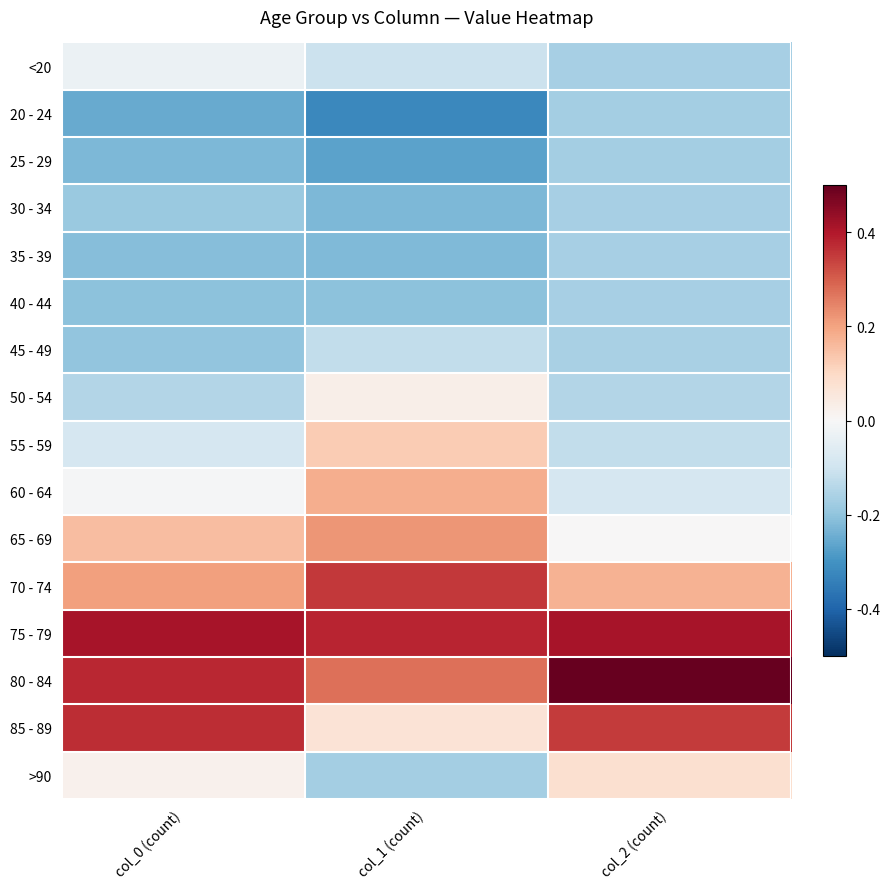

Reading left to right, list all the values displayed in this chart.

<20: col_0 (count)=-0.1	col_1 (count)=-0.5	col_2 (count)=-0.7
20 - 24: col_0 (count)=-1.1	col_1 (count)=-1.4	col_2 (count)=-0.8
25 - 29: col_0 (count)=-1.0	col_1 (count)=-1.2	col_2 (count)=-0.8
30 - 34: col_0 (count)=-0.8	col_1 (count)=-1.0	col_2 (count)=-0.7
35 - 39: col_0 (count)=-0.9	col_1 (count)=-1.0	col_2 (count)=-0.7
40 - 44: col_0 (count)=-0.9	col_1 (count)=-0.9	col_2 (count)=-0.7
45 - 49: col_0 (count)=-0.9	col_1 (count)=-0.5	col_2 (count)=-0.7
50 - 54: col_0 (count)=-0.6	col_1 (count)=0.1	col_2 (count)=-0.6
55 - 59: col_0 (count)=-0.4	col_1 (count)=0.6	col_2 (count)=-0.5
60 - 64: col_0 (count)=-0.0	col_1 (count)=0.8	col_2 (count)=-0.4
65 - 69: col_0 (count)=0.7	col_1 (count)=1.0	col_2 (count)=0.0
70 - 74: col_0 (count)=0.9	col_1 (count)=1.6	col_2 (count)=0.8
75 - 79: col_0 (count)=1.8	col_1 (count)=1.7	col_2 (count)=1.8
80 - 84: col_0 (count)=1.7	col_1 (count)=1.2	col_2 (count)=2.2
85 - 89: col_0 (count)=1.6	col_1 (count)=0.3	col_2 (count)=1.6
>90: col_0 (count)=0.1	col_1 (count)=-0.8	col_2 (count)=0.4